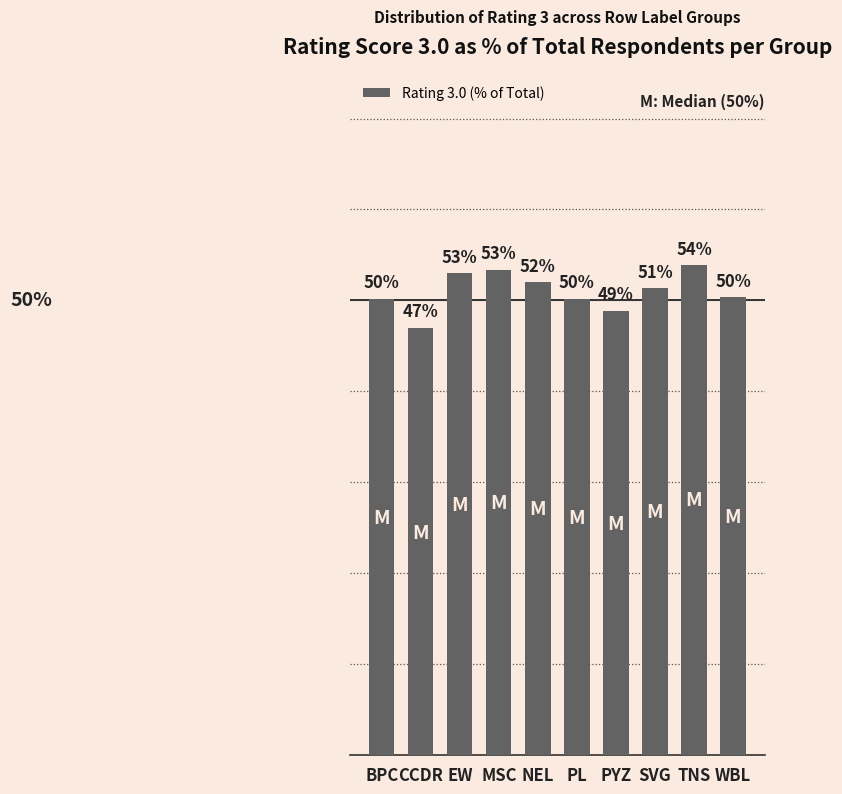

What is the label of the 3rd bar from the right?

SVG